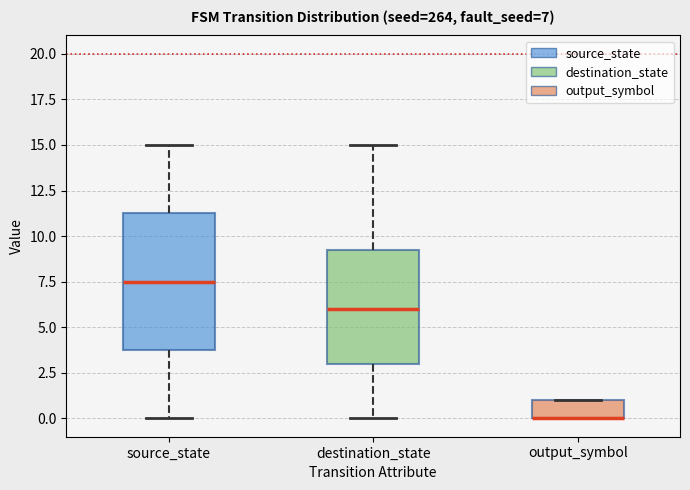

Which box is the tallest, from its lower edge to its upper edge?

source_state